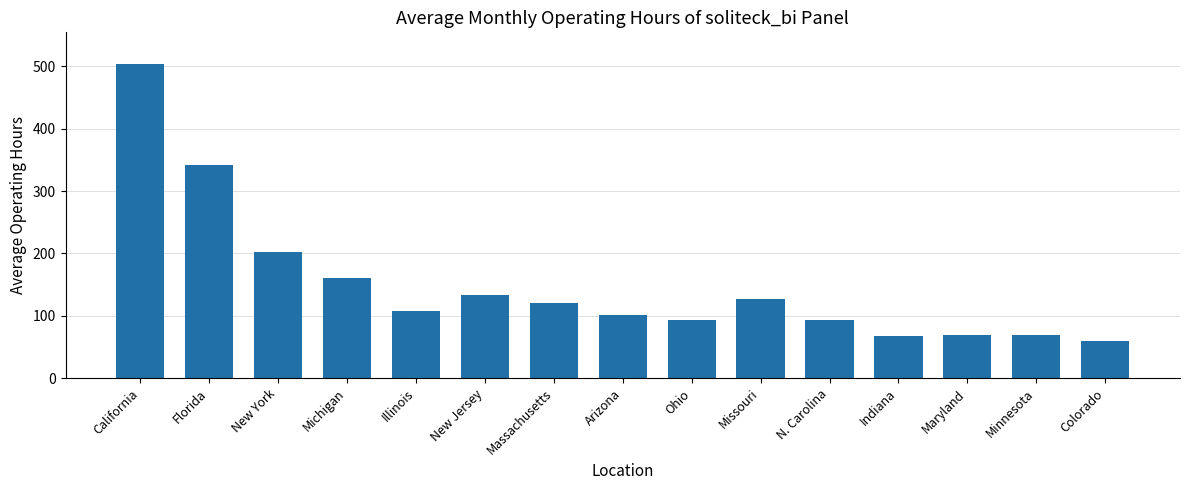

What is the value of the 4th bar from the left?

160